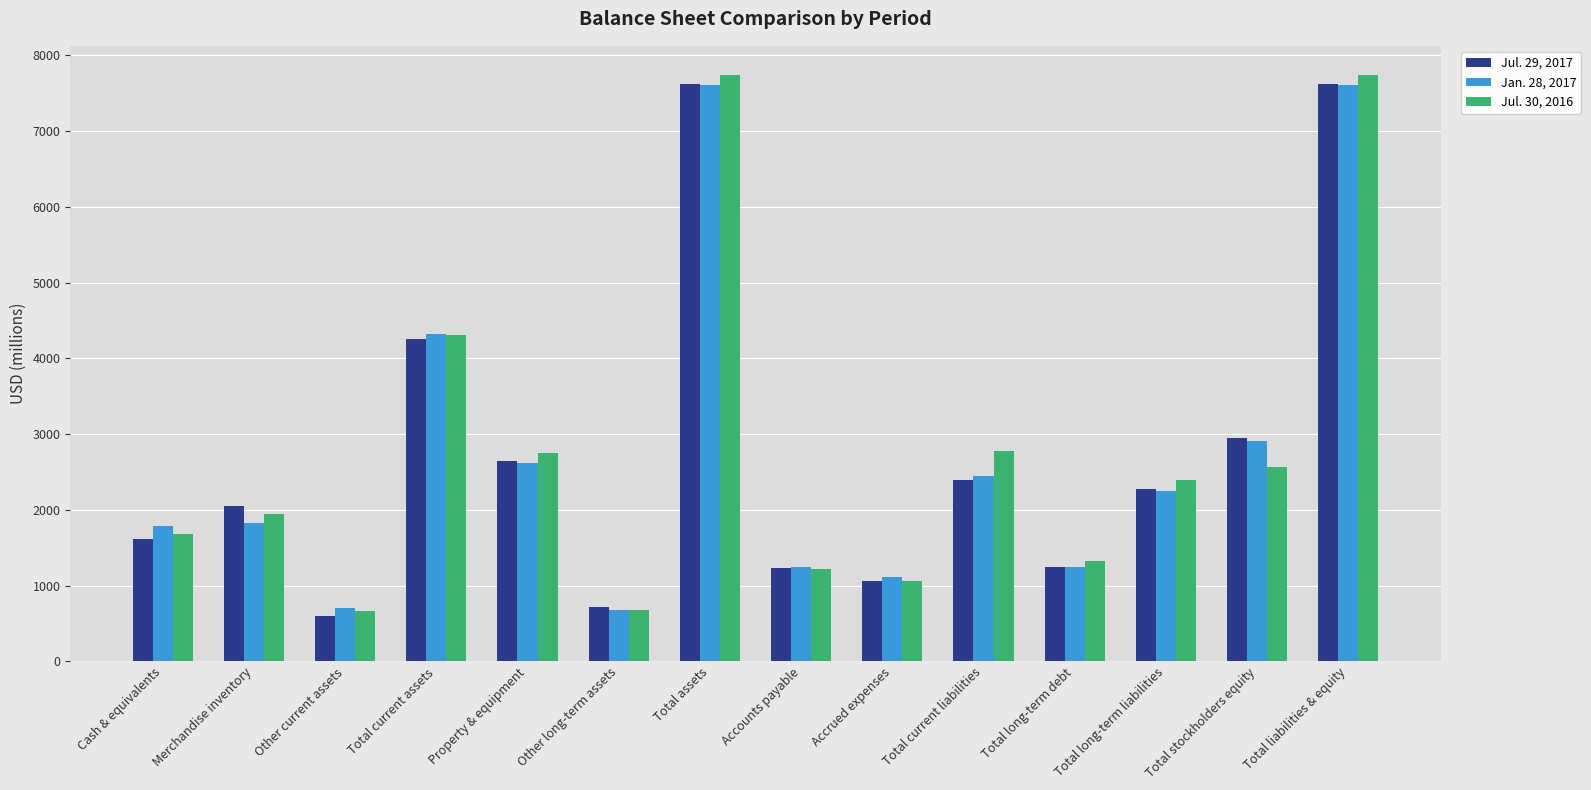

How many data points in Jul. 30, 2016 are less than 2397?

7